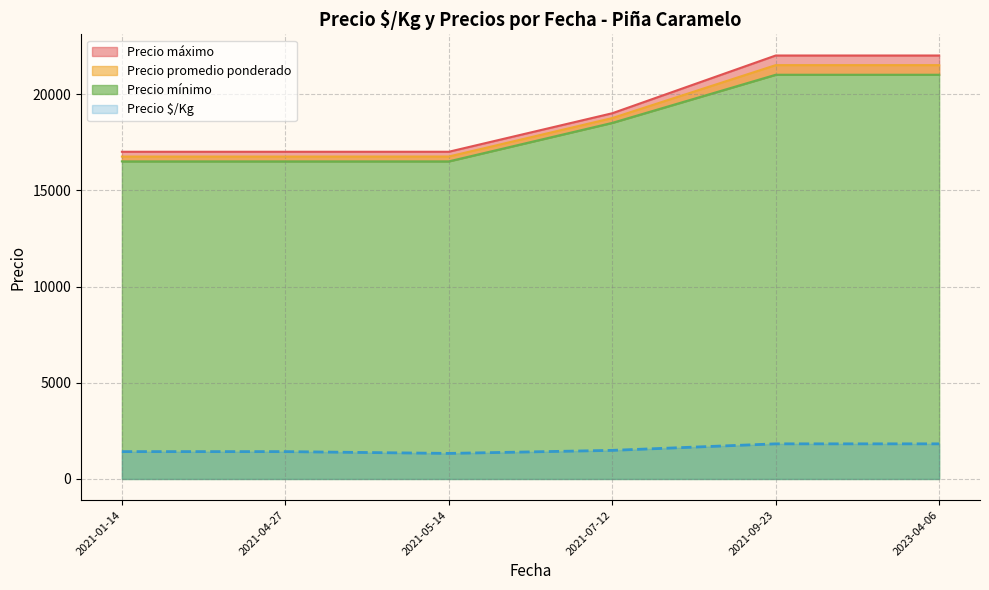

Is the value of Precio $/Kg at 2023-04-06 greater than the value of Precio promedio ponderado at 2021-07-12?

No